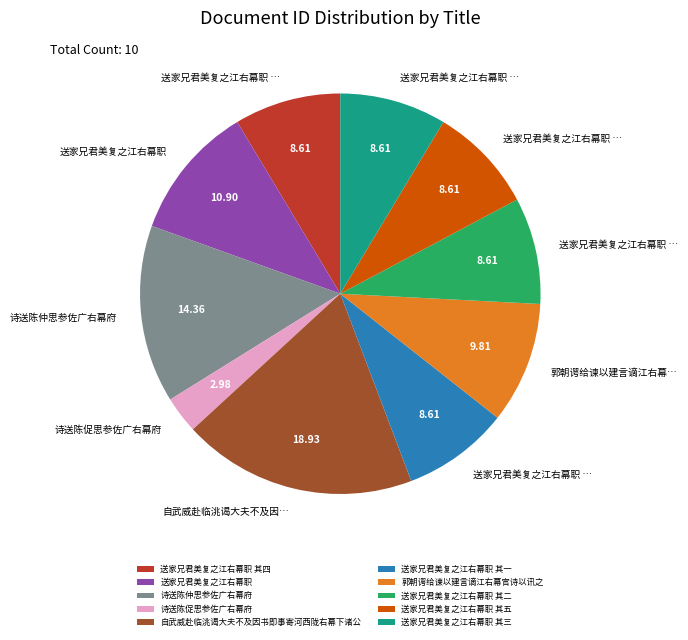

Which slice is the largest?

自武威赴临洮谒大夫不及因书即事寄河西陇右幕下诸公